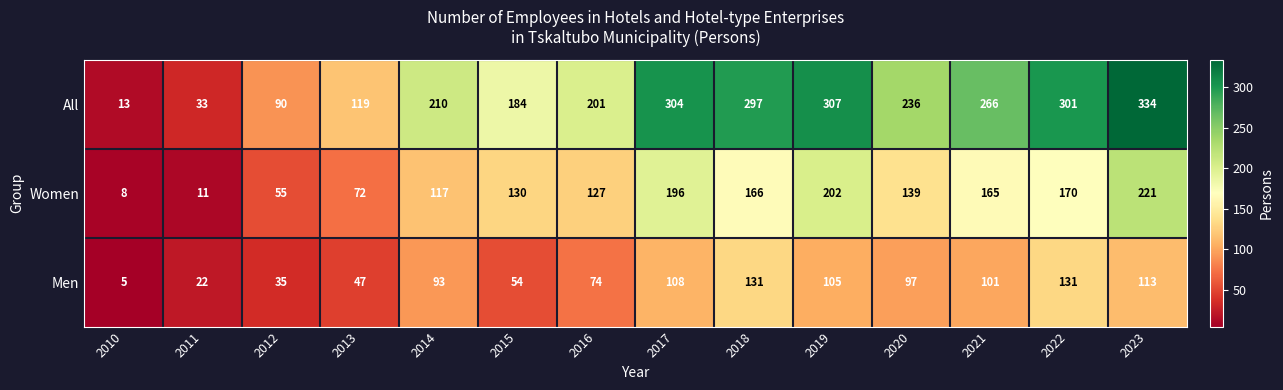

Between 2011 and 2021, which series saw the biggest shift?

All